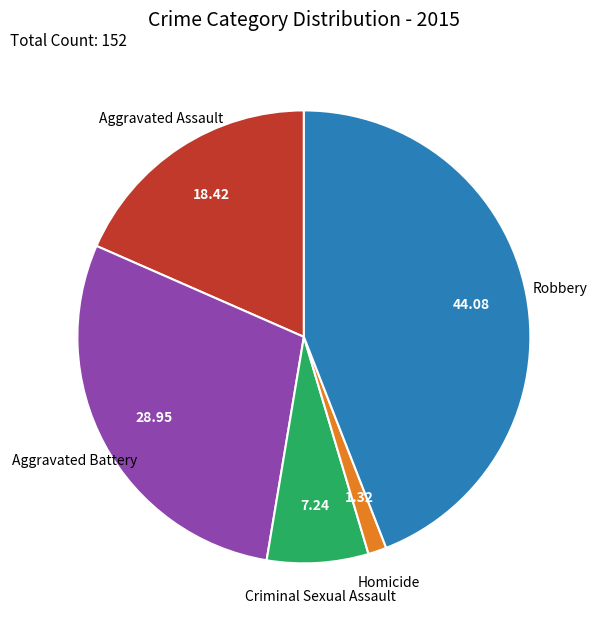

Is there a majority slice in this chart?

No